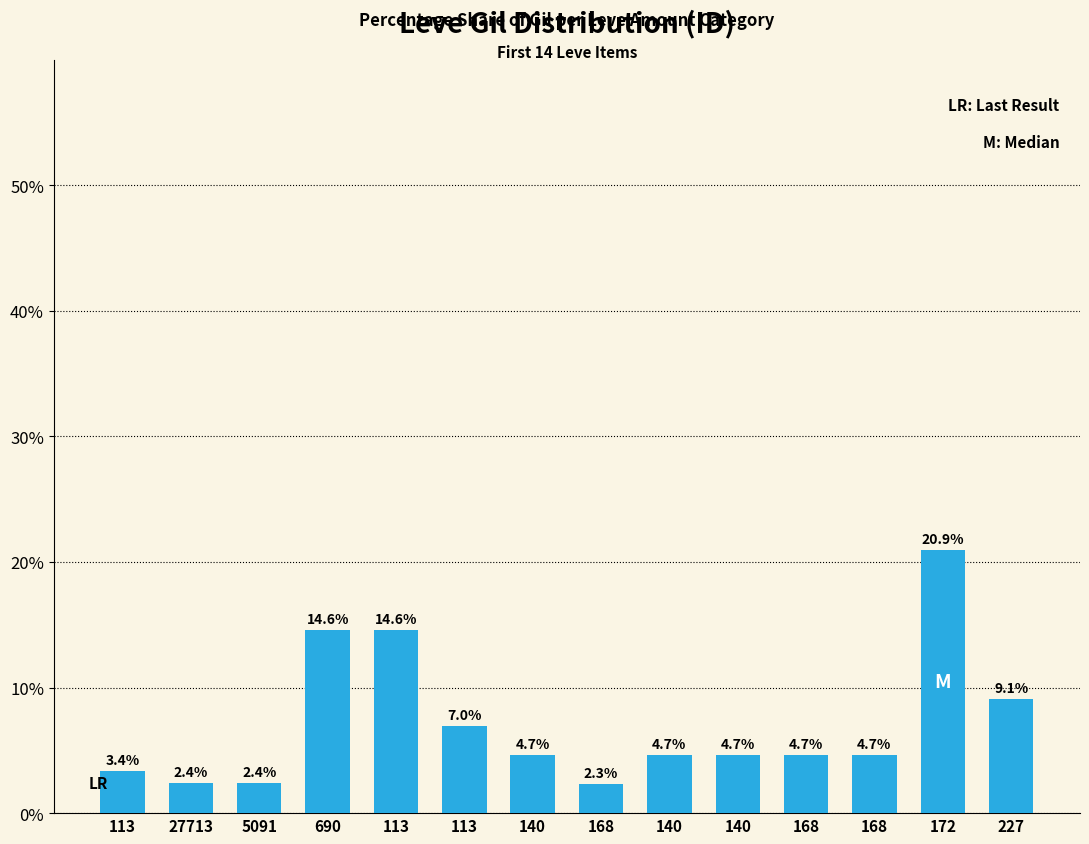

Reading right to left, transcribe all the data shown in this chart.

227=9.1	172=20.9	168=4.7	168=4.7	140=4.7	140=4.7	168=2.3	140=4.7	113=7.0	113=14.6	690=14.6	5091=2.4	27713=2.4	113=3.4